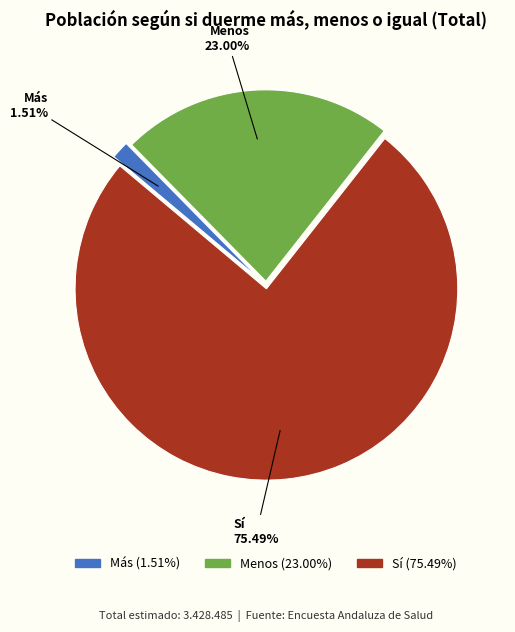

What percentage is the Más slice, to the nearest percent?

2%